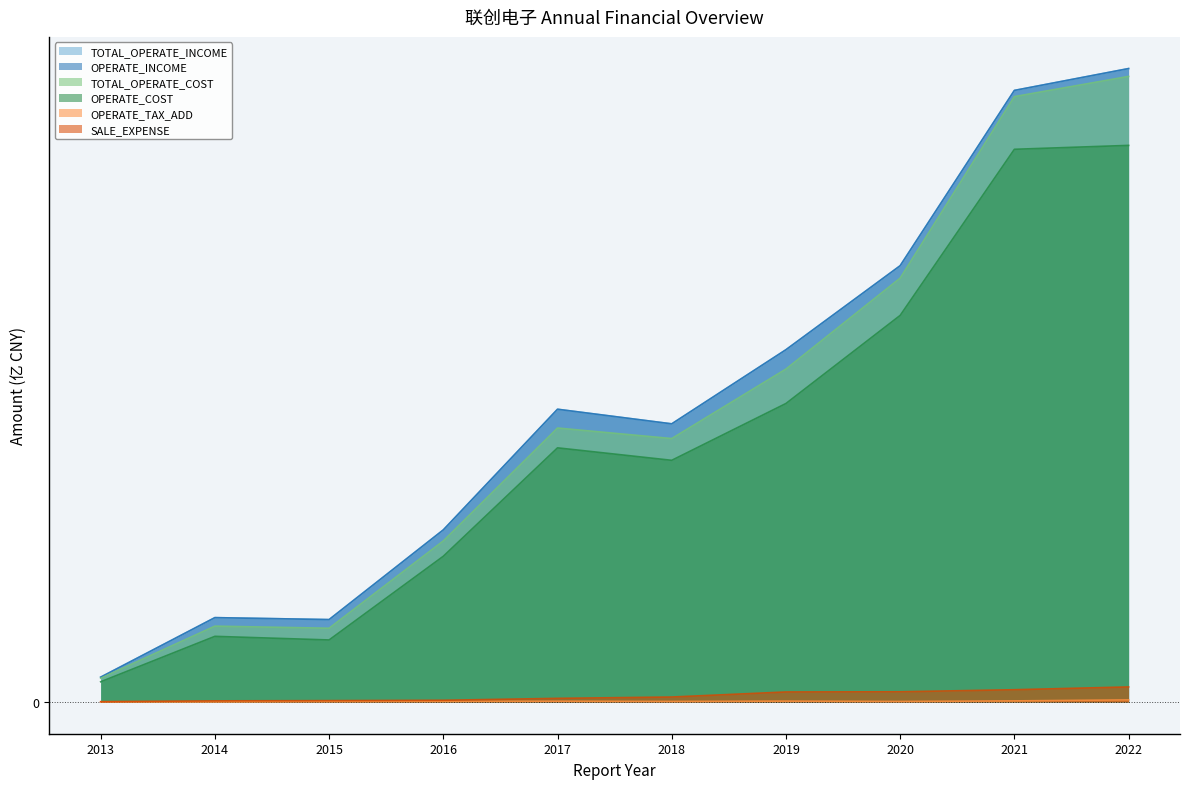

Which series has the widest spread of values?

TOTAL_OPERATE_INCOME